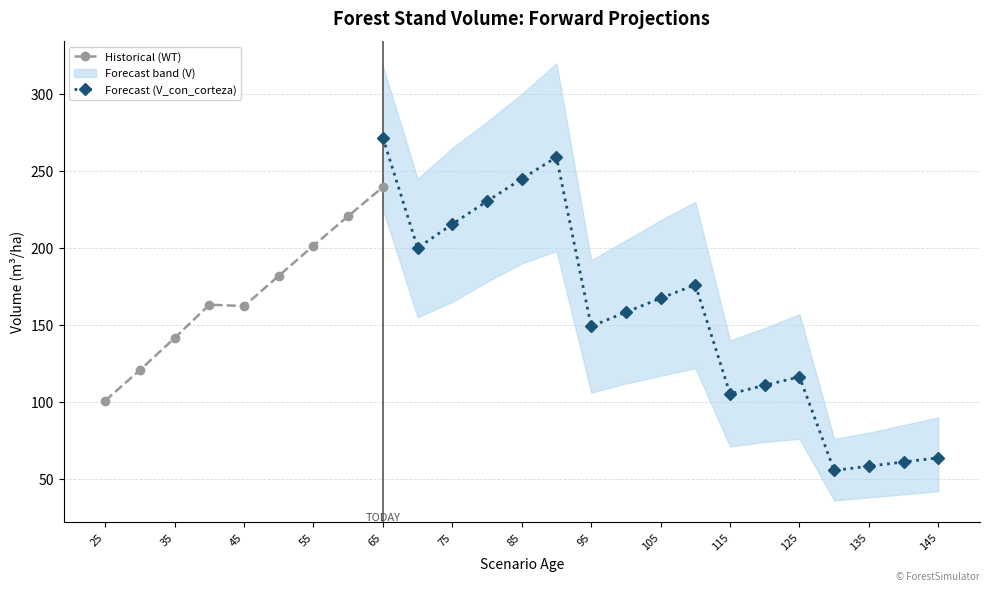

Rank the series by their maximum value, from lowest to highest.

V_lower, WT, V_con_corteza, V_upper